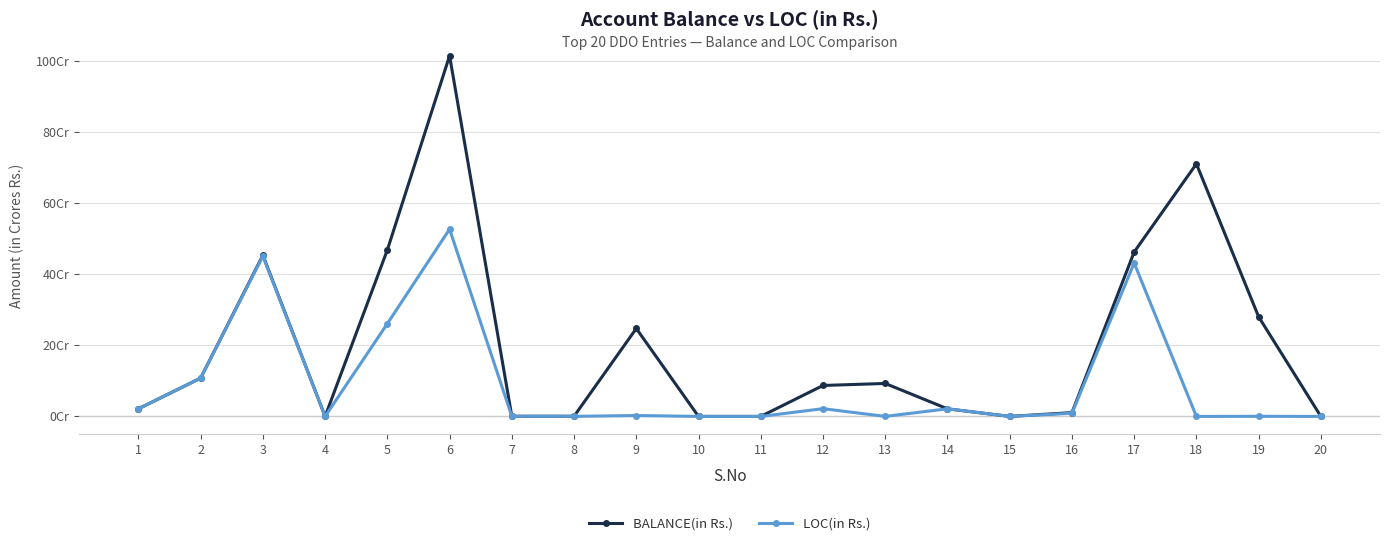

What are all the series names shown in the legend?

BALANCE(in Rs.), LOC(in Rs.)